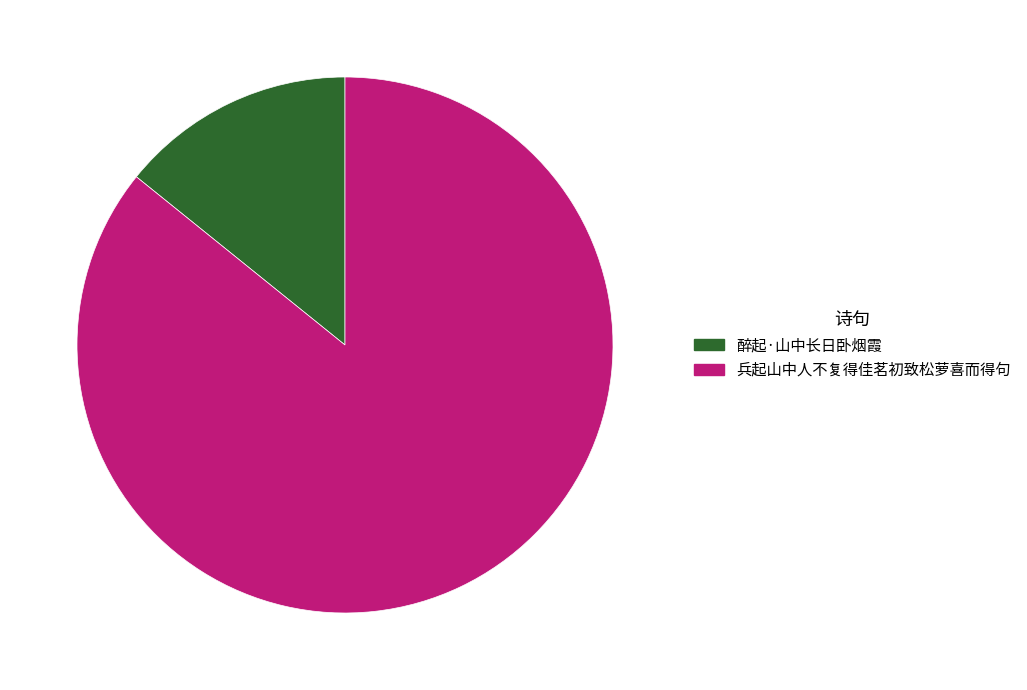

Rank the categories by value from highest to lowest.

兵起山中人不复得佳茗初致松萝喜而得句, 醉起·山中长日卧烟霞